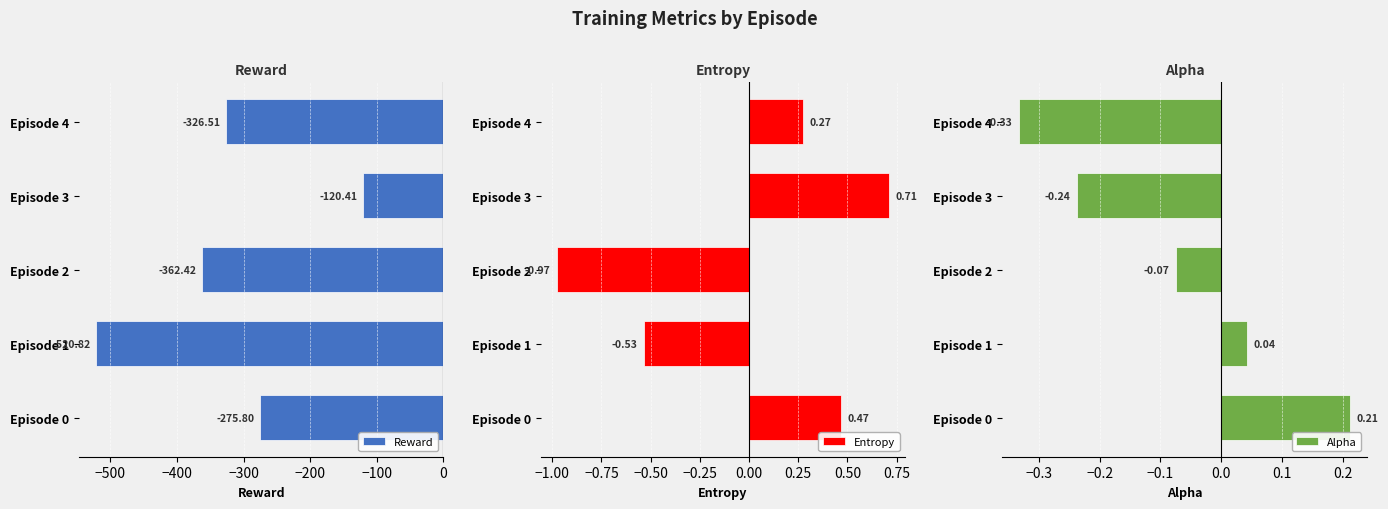

Rank the categories by Reward value from lowest to highest.

Episode 1, Episode 2, Episode 4, Episode 0, Episode 3